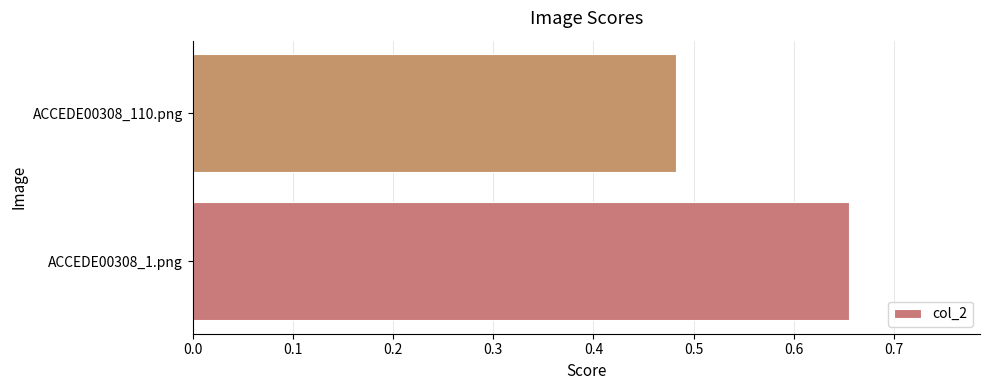

How many distinct data groups are displayed?

1